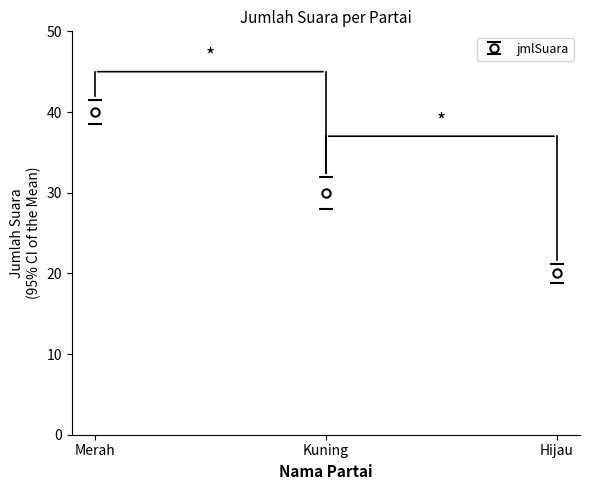

What is the change in value from Merah to Kuning?

-10